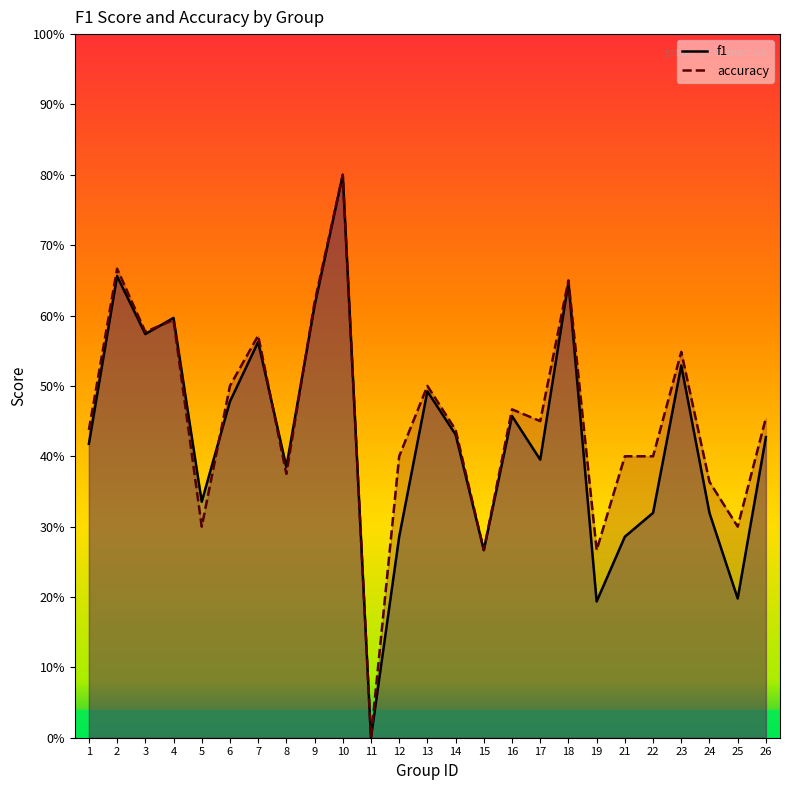

How many data points in accuracy are above 0?

24